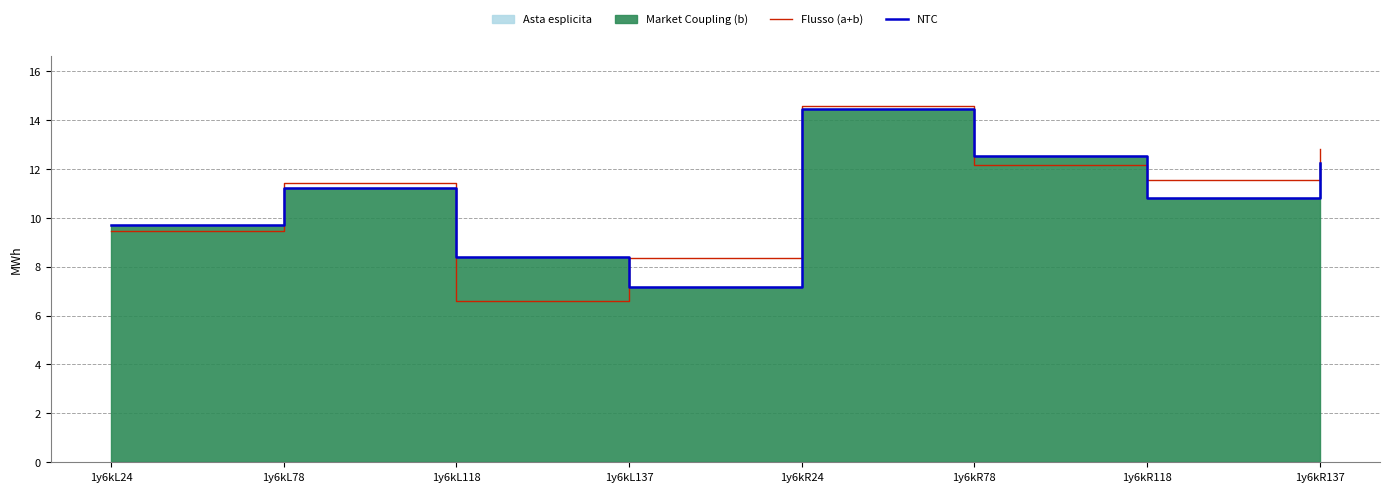

Which category has the highest value in the Flusso (a+b) series?

1y6kR24